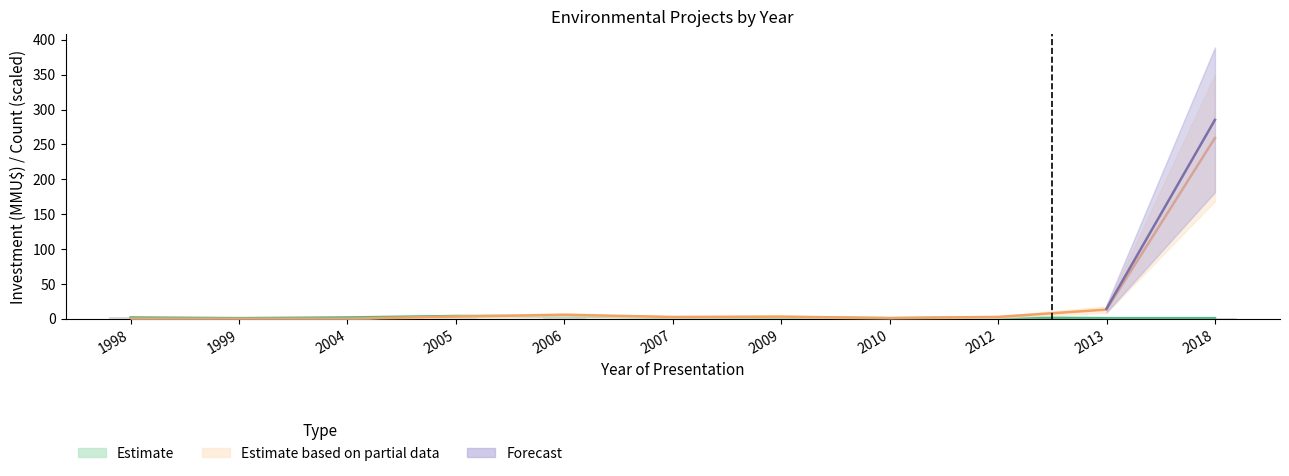

What is the smallest value displayed?

0.1